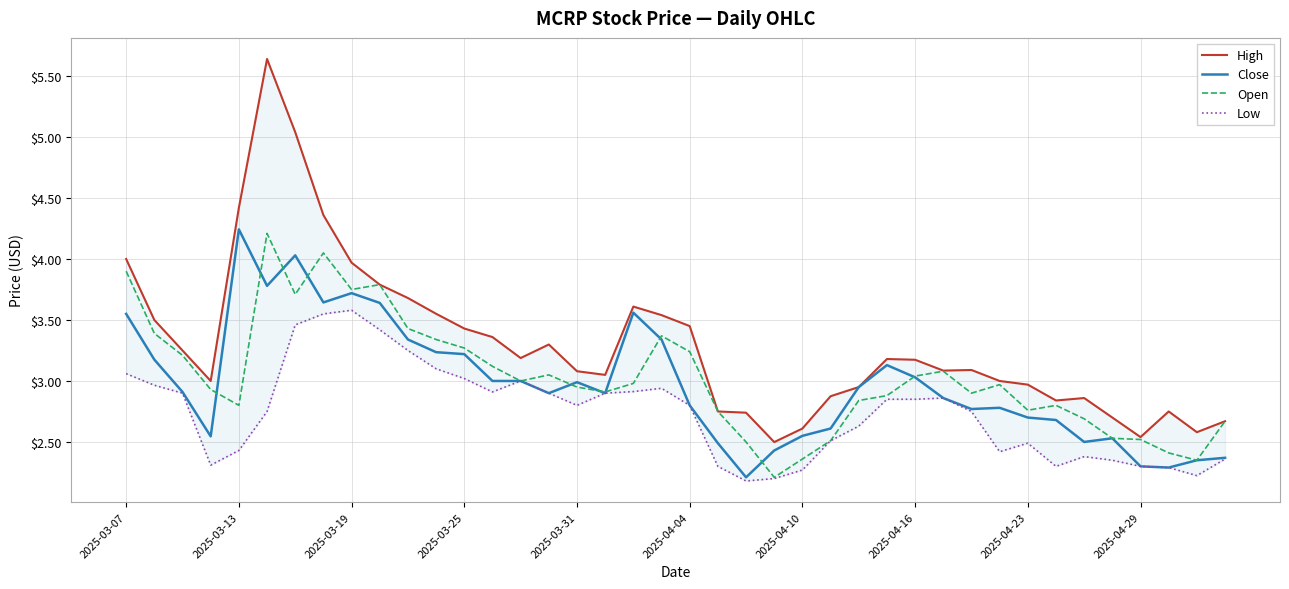

Is it true that Close equals 6.0 at 2025-04-10?

False